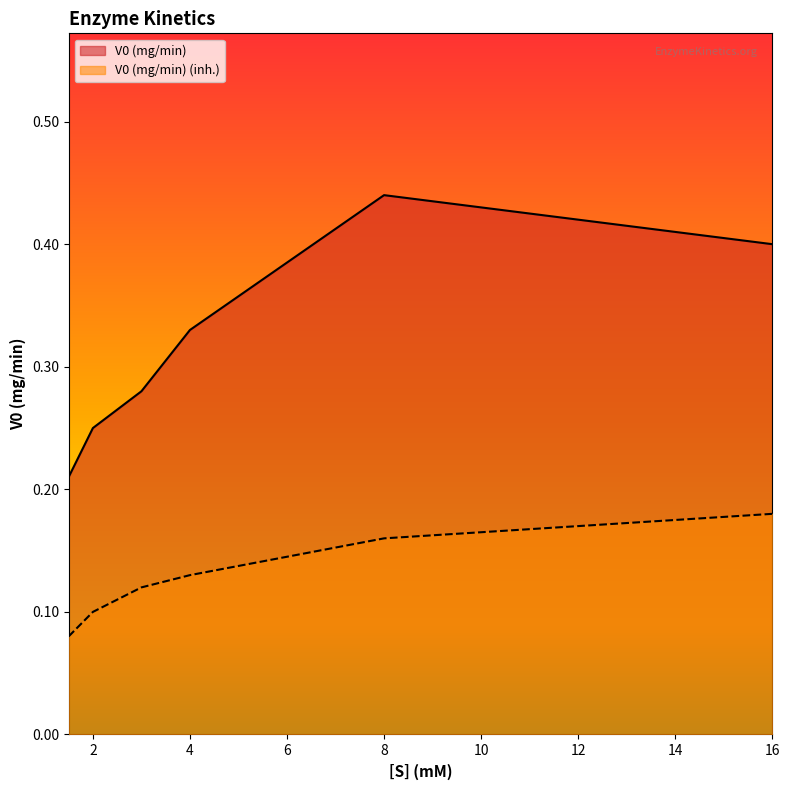

Which series changed the most between 3 and 4?

V0 (mg/min)